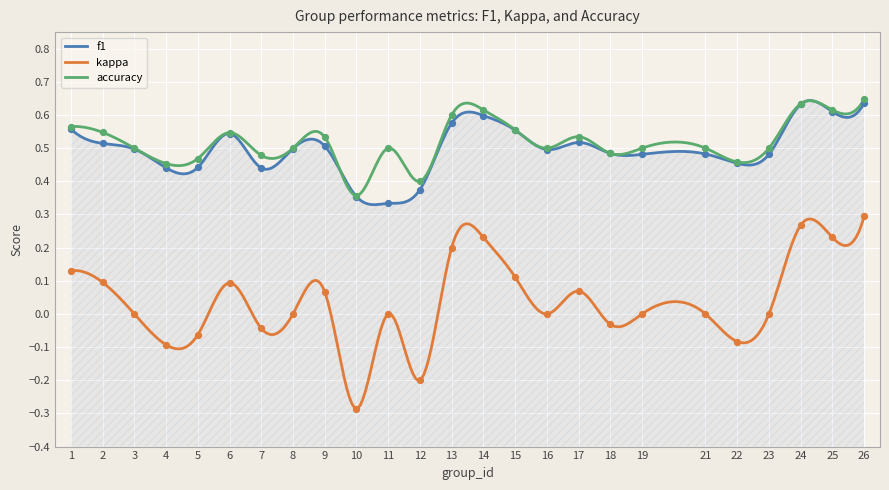

At how many categories does at least one series exceed 0?

25